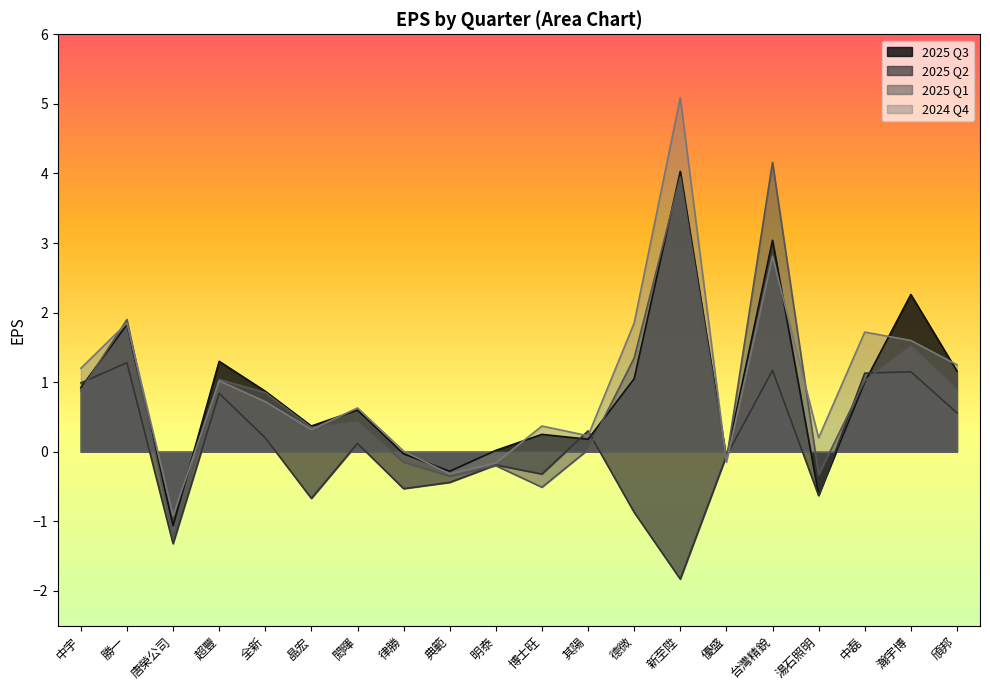

Reading left to right, extract all data points from this chart.

2025 Q3: 中宇=0.9	勝一=1.8	唐榮公司=-1.1	超豐=1.3	全新=0.9	晶宏=0.4	閎暉=0.6	律勝=-0.0	典範=-0.3	明泰=0.0	博士旺=0.2	其陽=0.2	德微=1.1	新至陞=4.0	優盛=-0.1	台灣精銳=3.0	湯石照明=-0.6	中磊=1.0	瀚宇博=2.3	頎邦=1.2
2025 Q2: 中宇=1.0	勝一=1.3	唐榮公司=-1.3	超豐=0.8	全新=0.2	晶宏=-0.7	閎暉=0.1	律勝=-0.5	典範=-0.4	明泰=-0.2	博士旺=-0.3	其陽=0.3	德微=-0.9	新至陞=-1.8	優盛=-0.1	台灣精銳=1.2	湯石照明=-0.6	中磊=1.1	瀚宇博=1.1	頎邦=0.6
2025 Q1: 中宇=0.9	勝一=1.9	唐榮公司=-1.2	超豐=1.0	全新=0.8	晶宏=0.3	閎暉=0.4	律勝=-0.1	典範=-0.3	明泰=-0.2	博士旺=-0.5	其陽=0.0	德微=1.4	新至陞=4.0	優盛=-0.1	台灣精銳=4.2	湯石照明=-0.3	中磊=1.0	瀚宇博=1.5	頎邦=0.9
2024 Q4: 中宇=1.2	勝一=1.9	唐榮公司=-0.9	超豐=1.0	全新=0.7	晶宏=0.3	閎暉=0.6	律勝=0.0	典範=-0.3	明泰=-0.2	博士旺=0.4	其陽=0.2	德微=1.9	新至陞=5.1	優盛=-0.1	台灣精銳=2.8	湯石照明=0.2	中磊=1.7	瀚宇博=1.6	頎邦=1.2